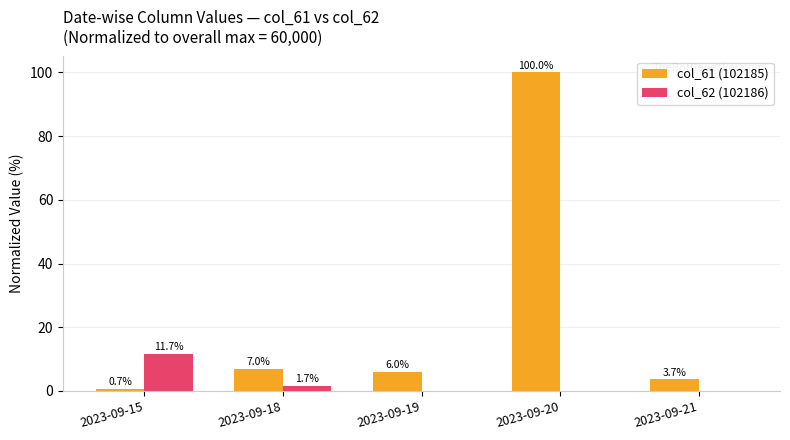

Which label corresponds to the largest value in the chart?

2023-09-20